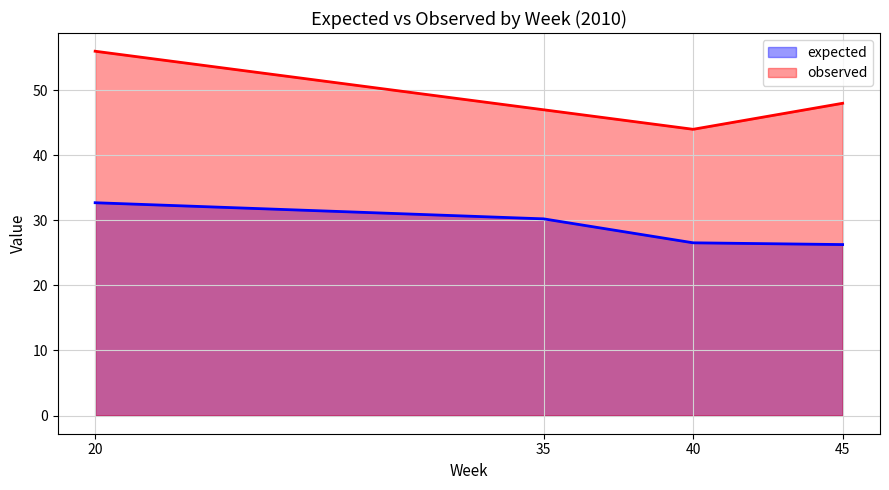

What is the difference between the expected values at 20 and 35?

2.5